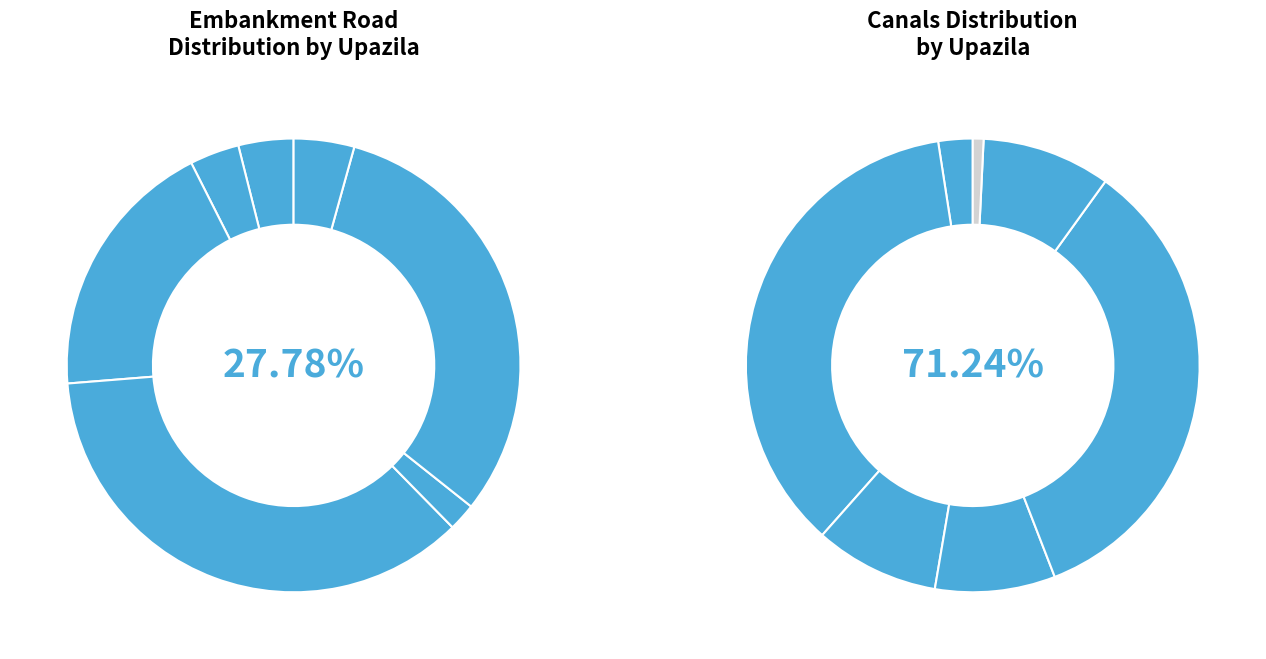

To the nearest percent, what portion does 6 represent?

4%